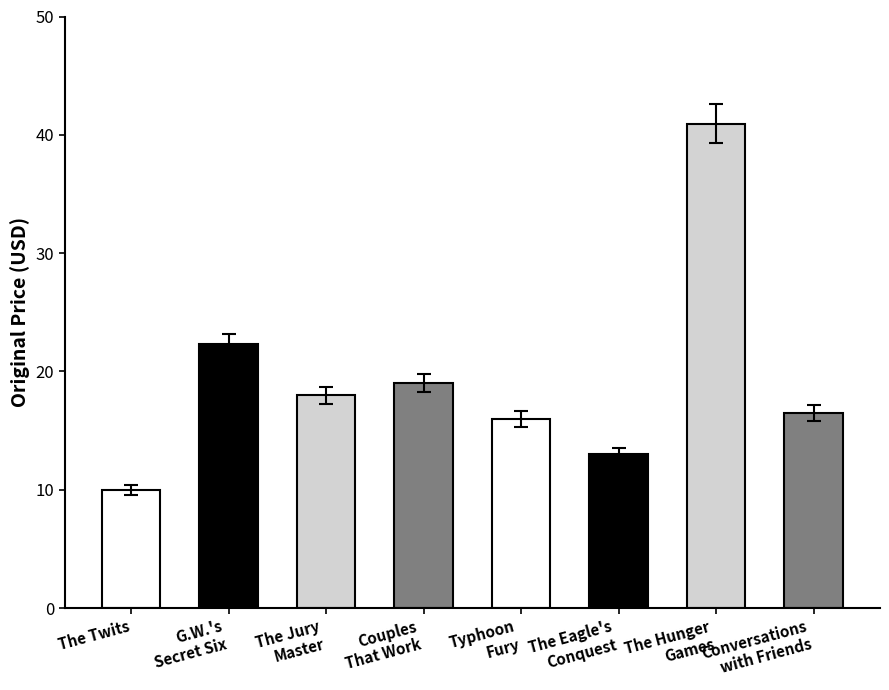

What is the smallest value displayed?

10.0